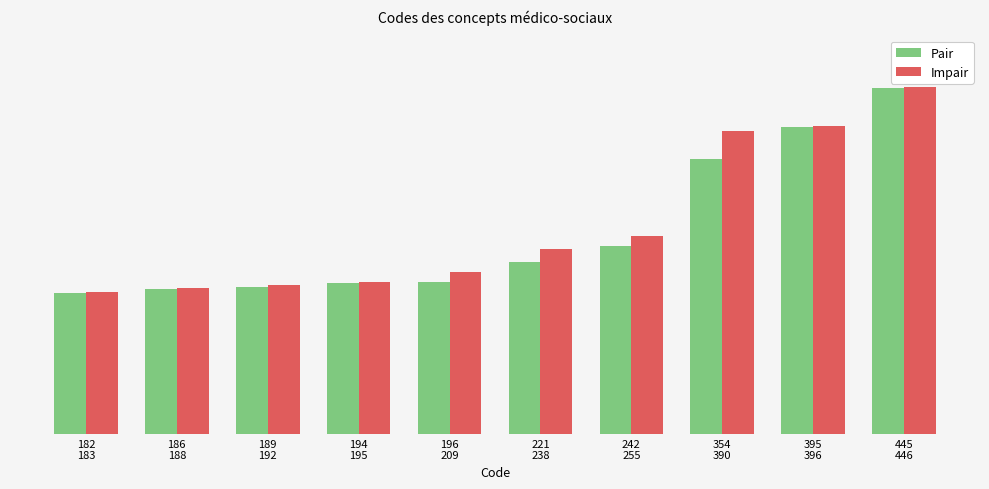

Between 186
188 and 196
209, which is larger?

196
209